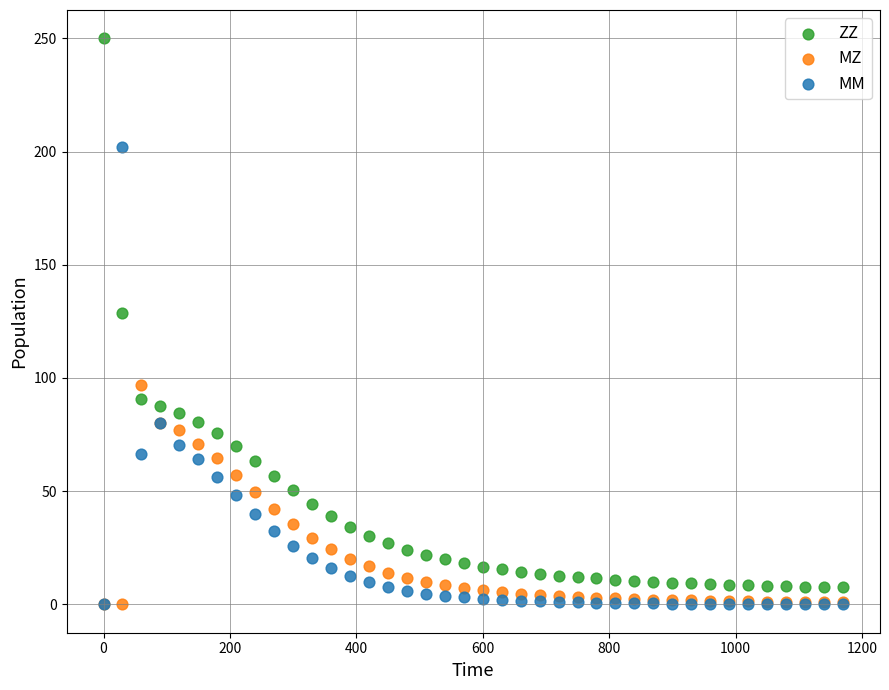

In the MM series, what Y value is closest to 100?

80.3